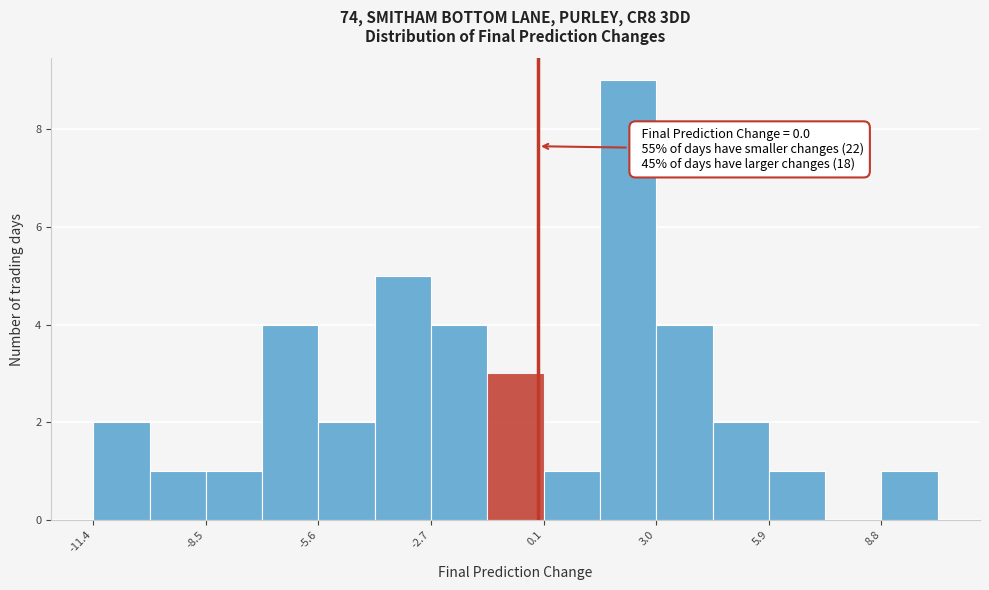

Read against the x-axis, roughly where is the centre of the tallest bar?

2.5